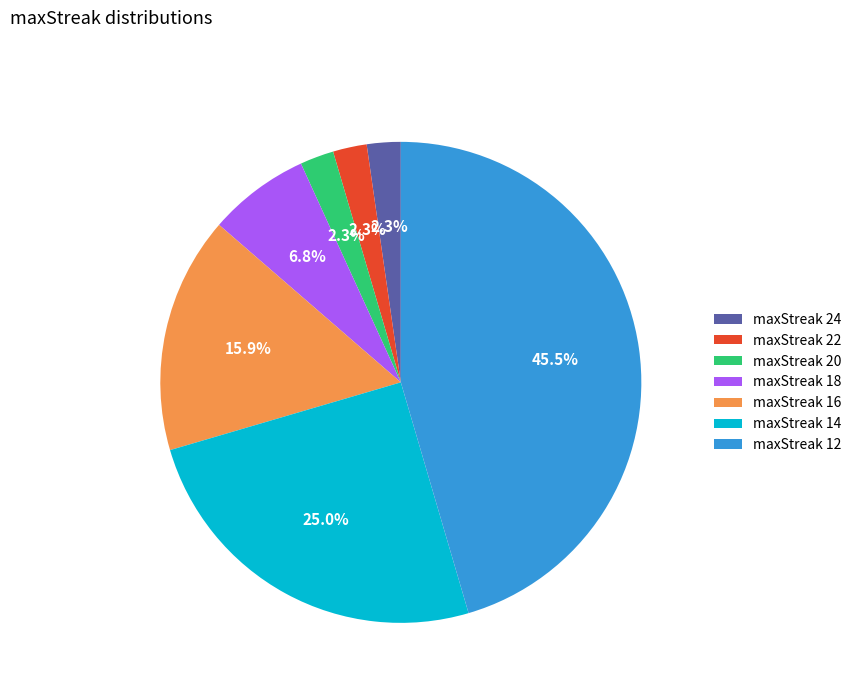

Which slice is the largest?

maxStreak 12